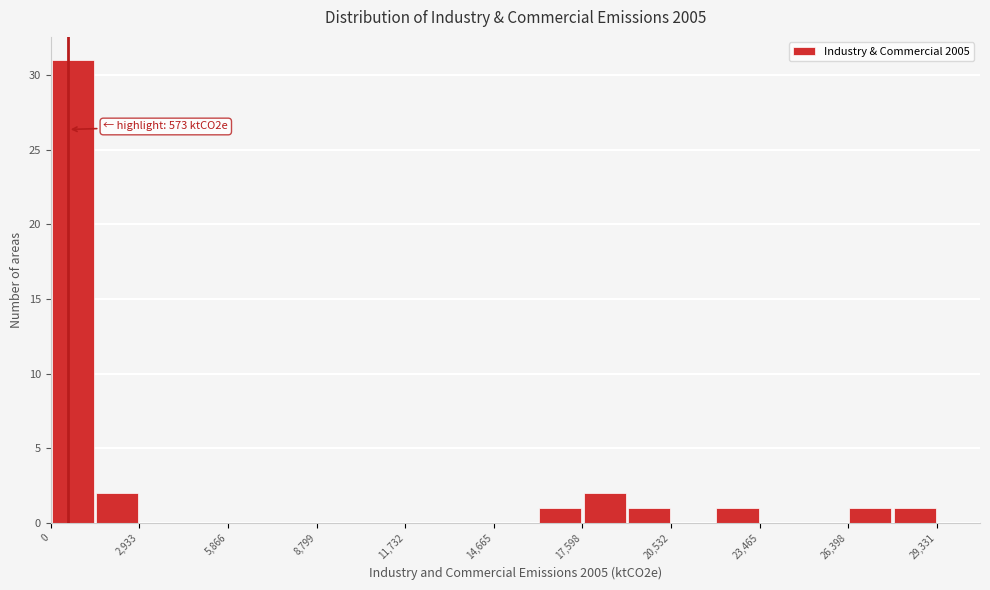

Around what value on the x-axis is the tallest bar? Give the approximate position of its centre, as read against the axis.

500